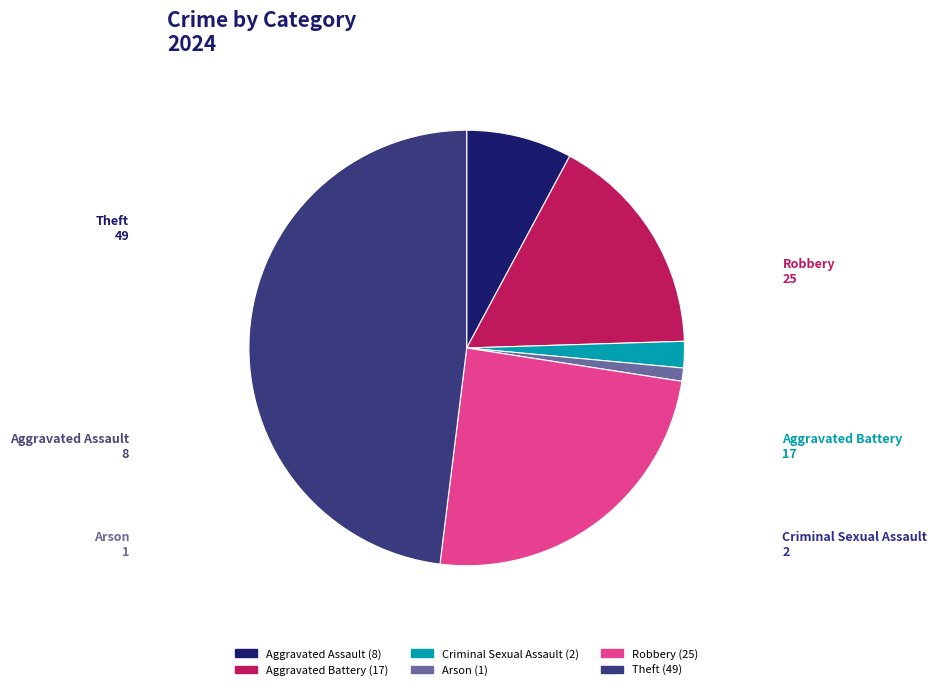

Is there a majority slice in this chart?

No